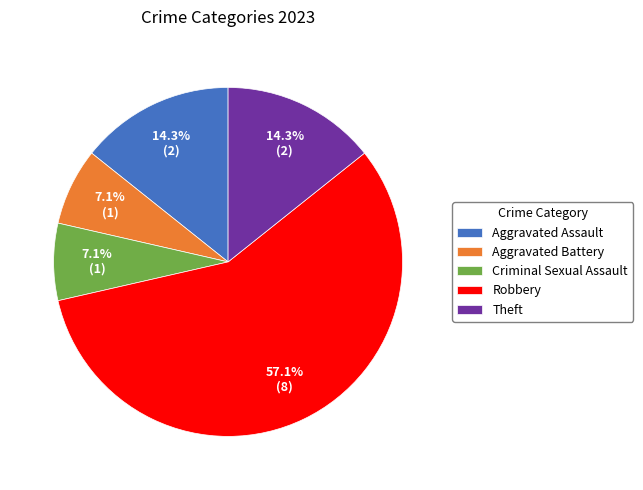

Which has a higher value, Robbery or Theft?

Robbery